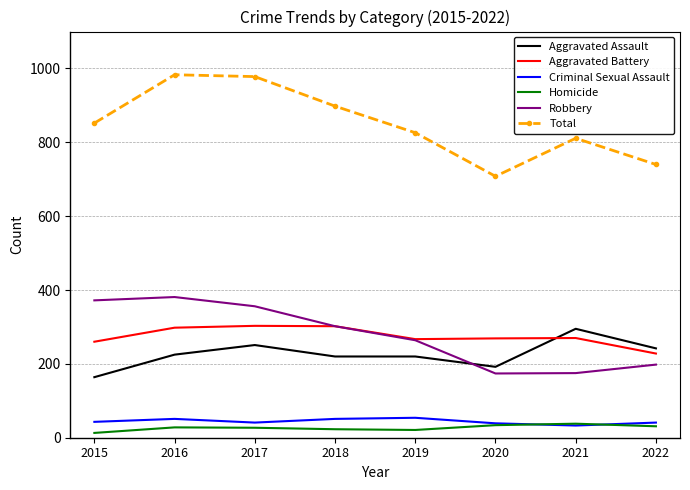

What is the sum of all Aggravated Battery values?

2197